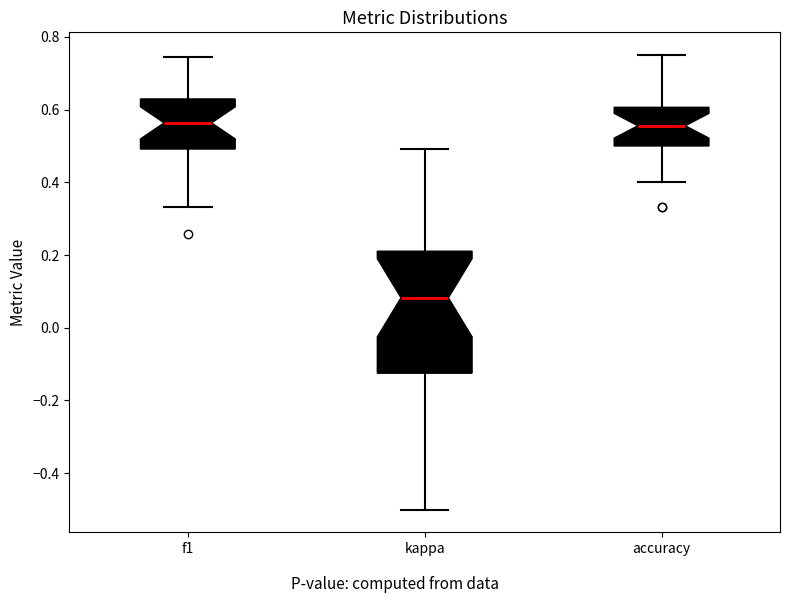

Reading left to right, transcribe this box plot: for each box, give where its median line is, the range the box spans, and where its two whiskers end, as read against the y-axis. The values are not printed on the chart, so give them approximately, as read against the axis.

f1: median 0.56, box 0.50 to 0.62, whiskers 0.34 to 0.74
kappa: median 0.08, box -0.12 to 0.22, whiskers -0.50 to 0.50
accuracy: median 0.56, box 0.50 to 0.60, whiskers 0.40 to 0.76